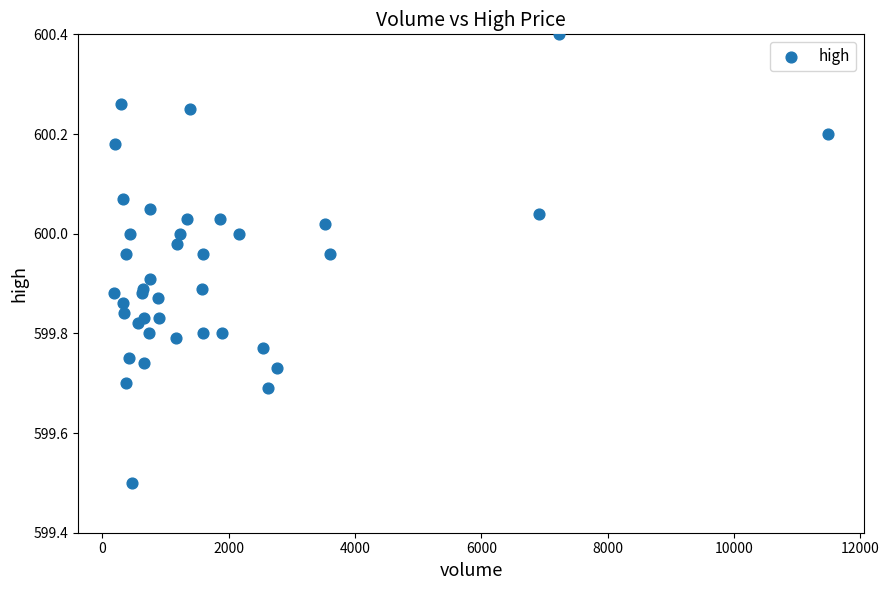

What Y value in the scatter plot is closest to 599?

599.5